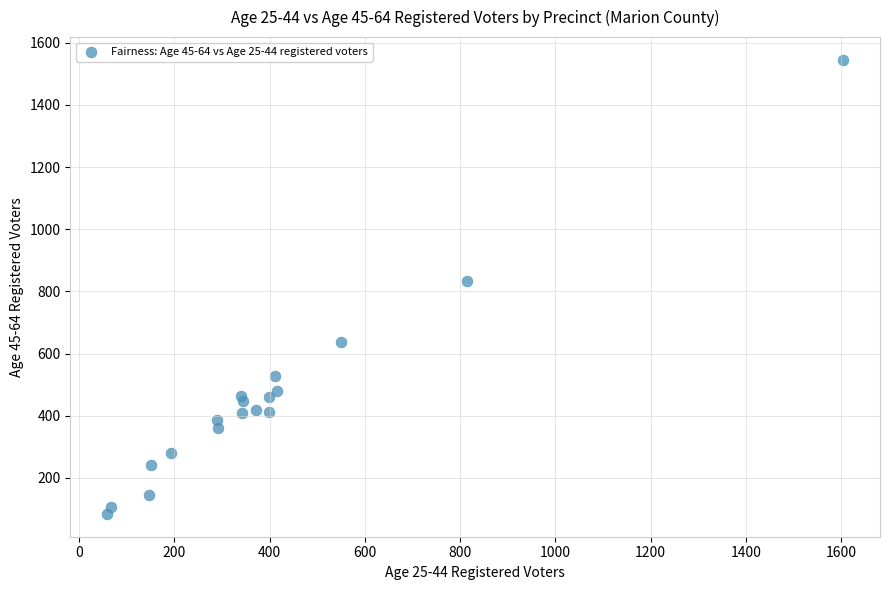

What Y value in the scatter plot is closest to 814?

834